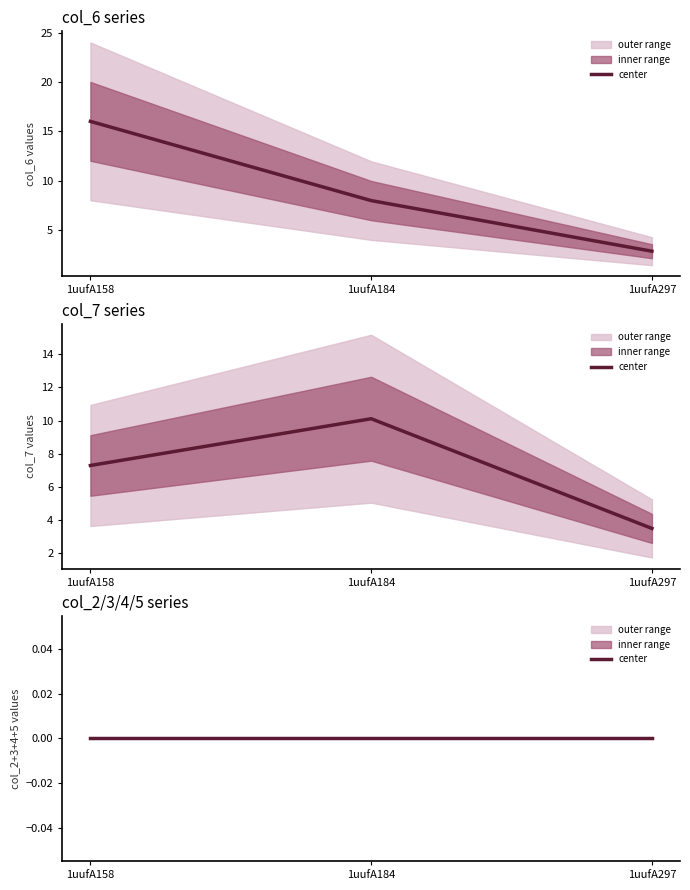

What is the spread (max minus min) of values at 1uufA158?

16.0